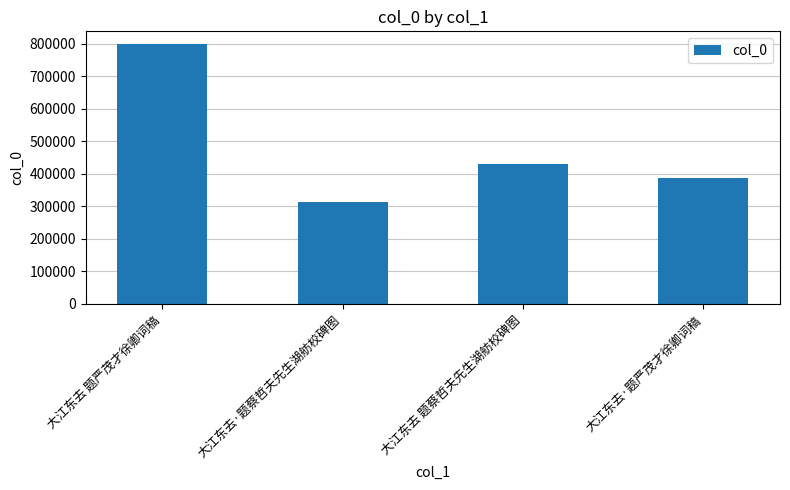

Is it true that the value at 大江东去·题蔡哲夫先生湖舫校碑图 is 312639?

True